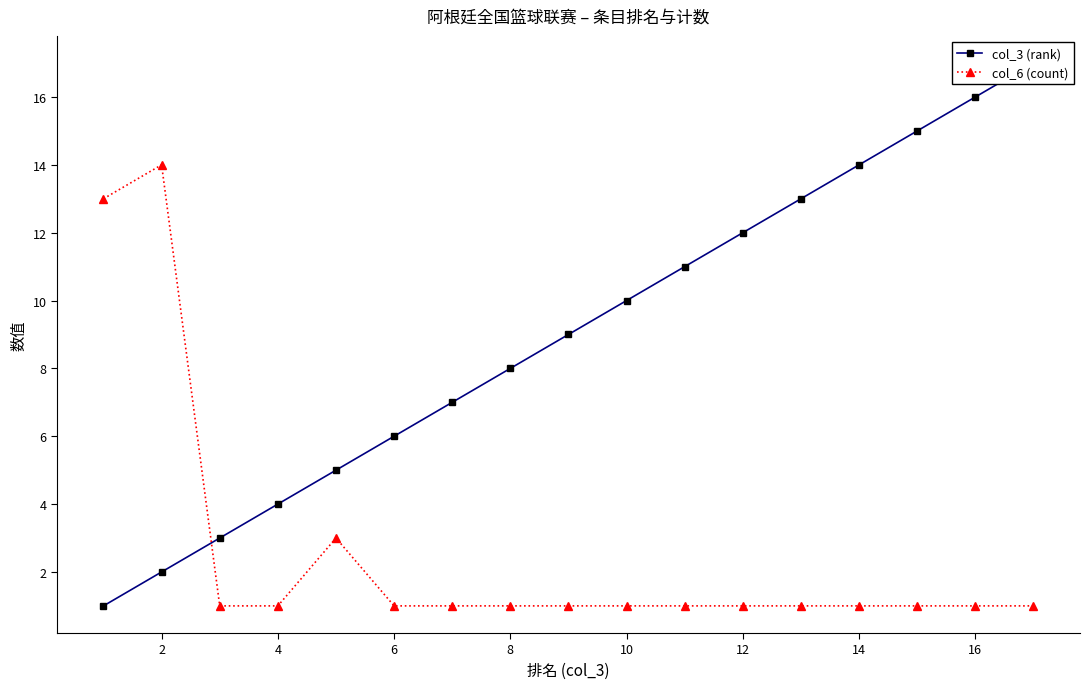

What is the total value across all series at 16?

10